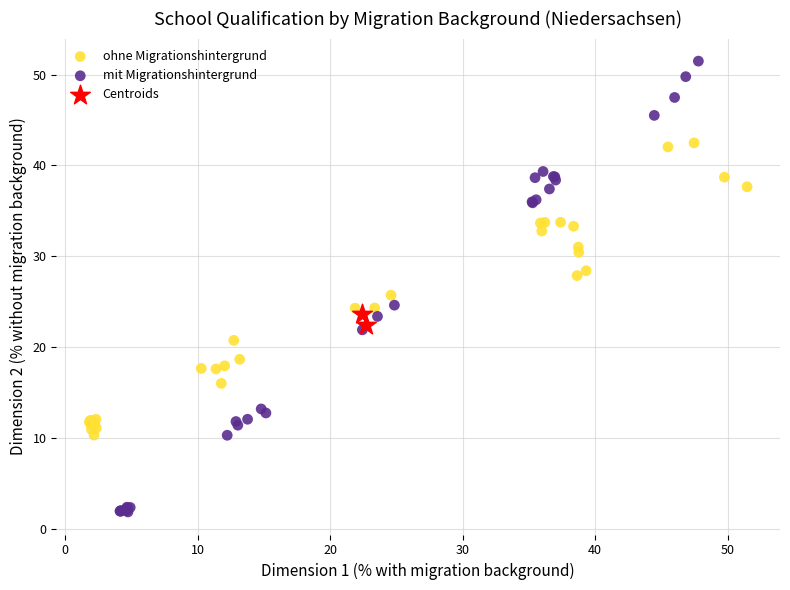

Which series reaches the minimum Y coordinate?

mit Migrationshintergrund